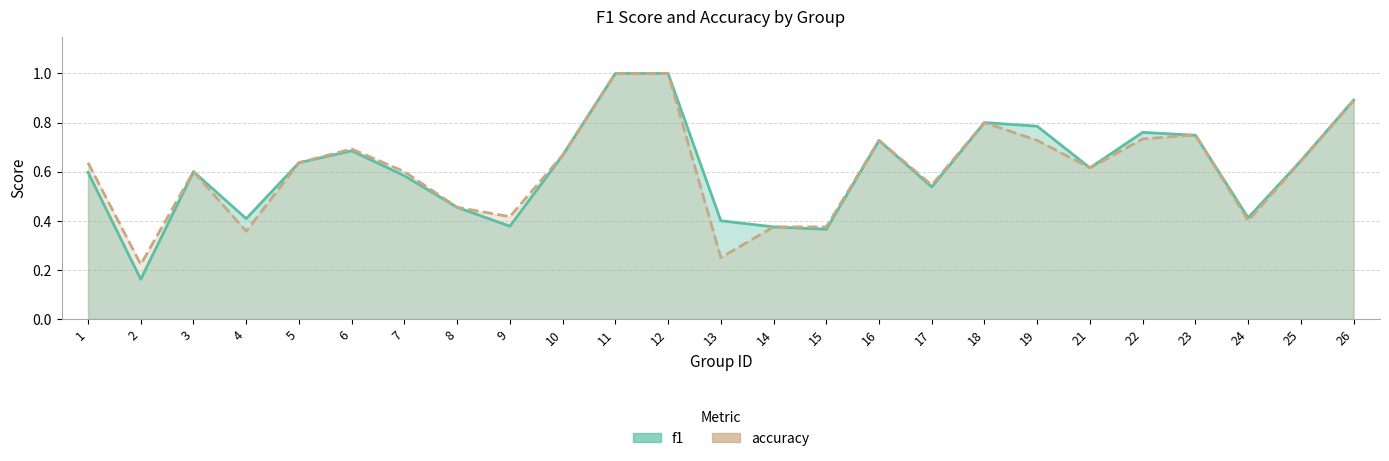

True or false: f1 has more than 1 points higher than both neighbors.

True